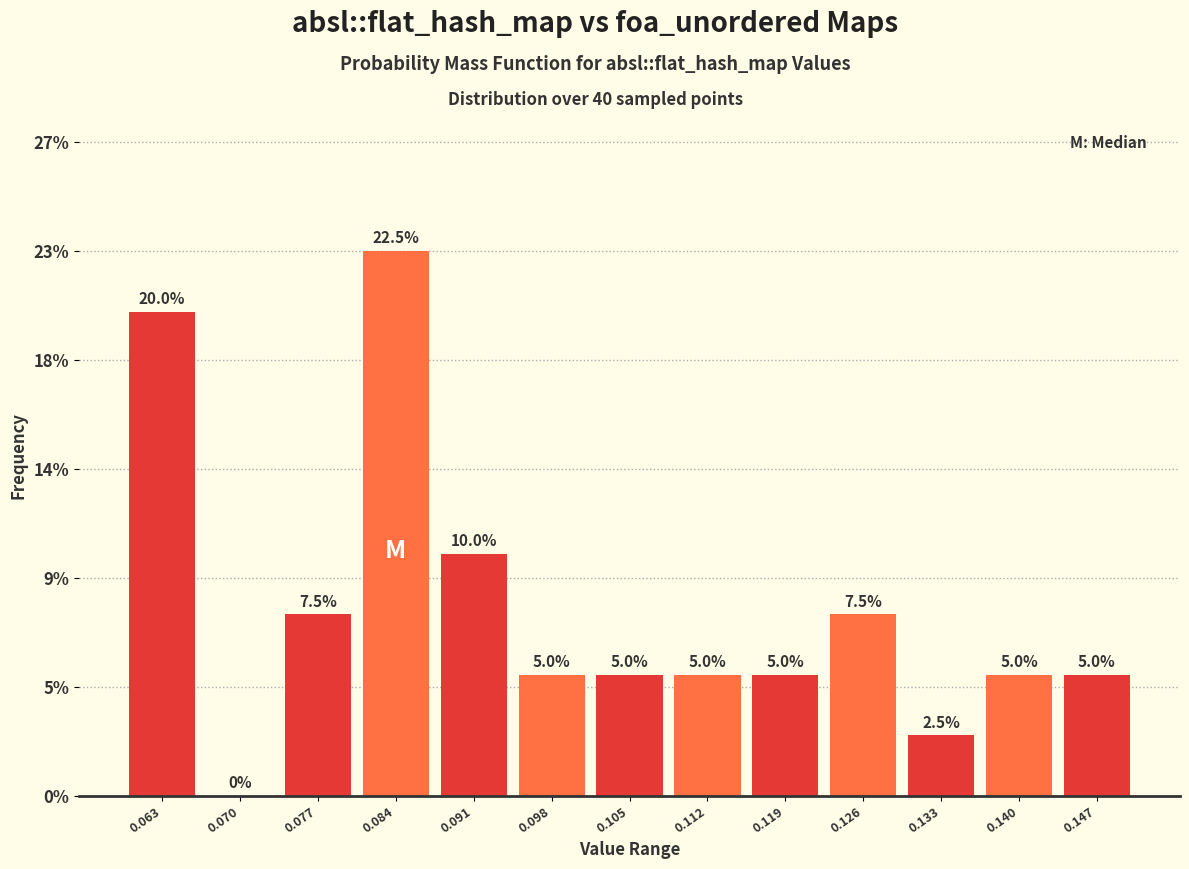

Are the bars horizontal?

No